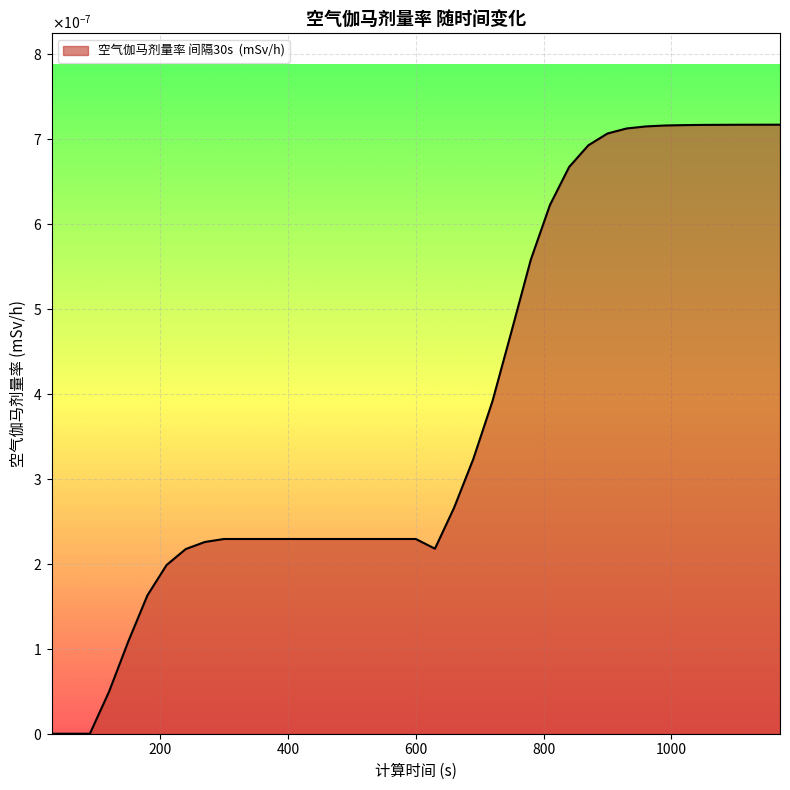

Which category has the highest value across all series?

1170